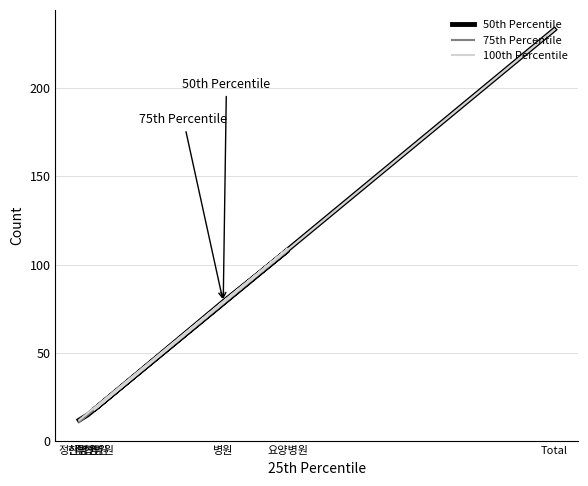

How many values in the 50th Percentile series are below 79?

3